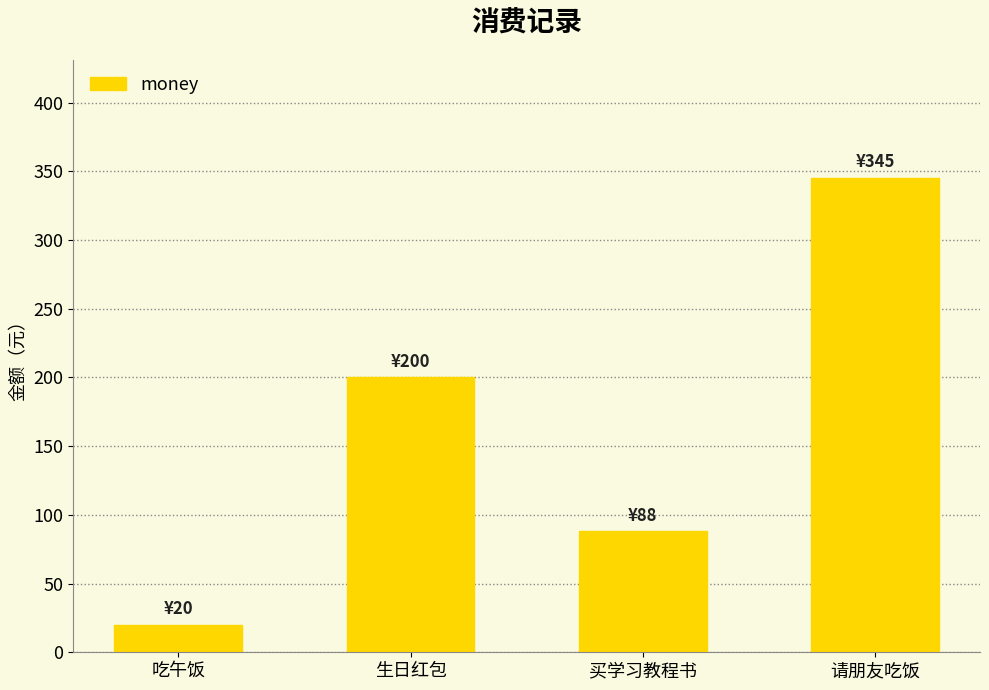

What is the smallest value displayed?

20